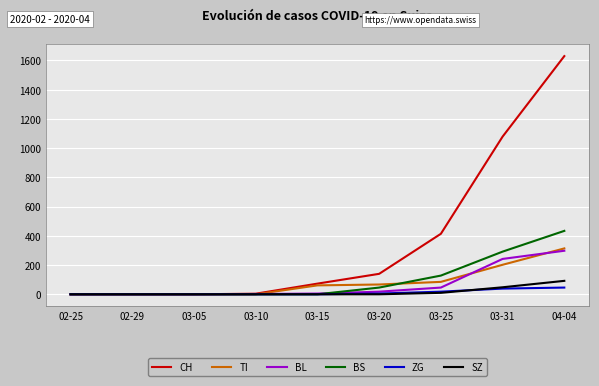

What is the difference between the ZG values at 03-25 and 02-25?

18